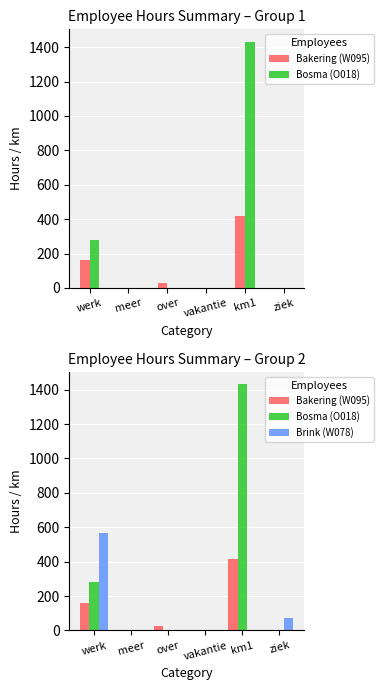

Is it true that Bakering (W095) equals 418.0 at km1?

True